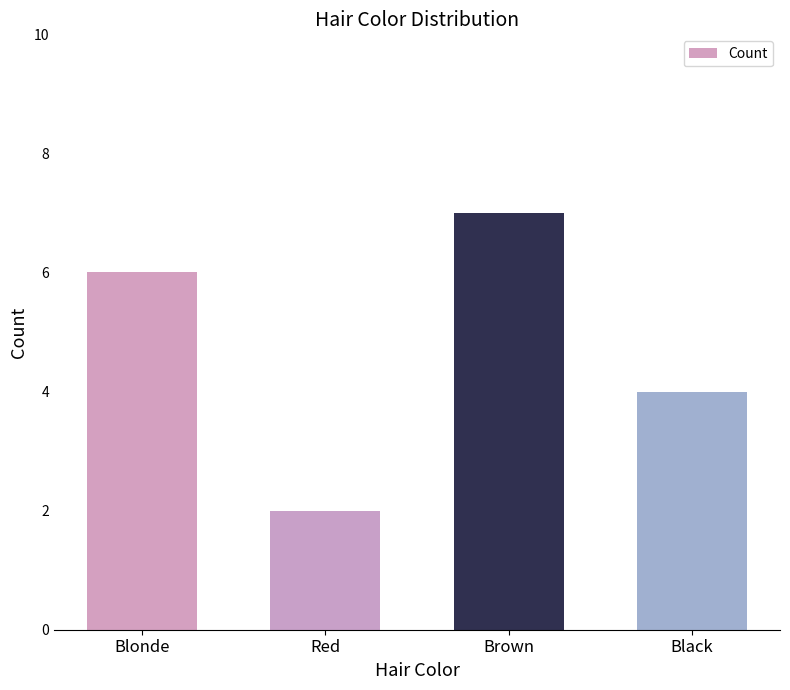

Between Brown and Black, which is larger?

Brown